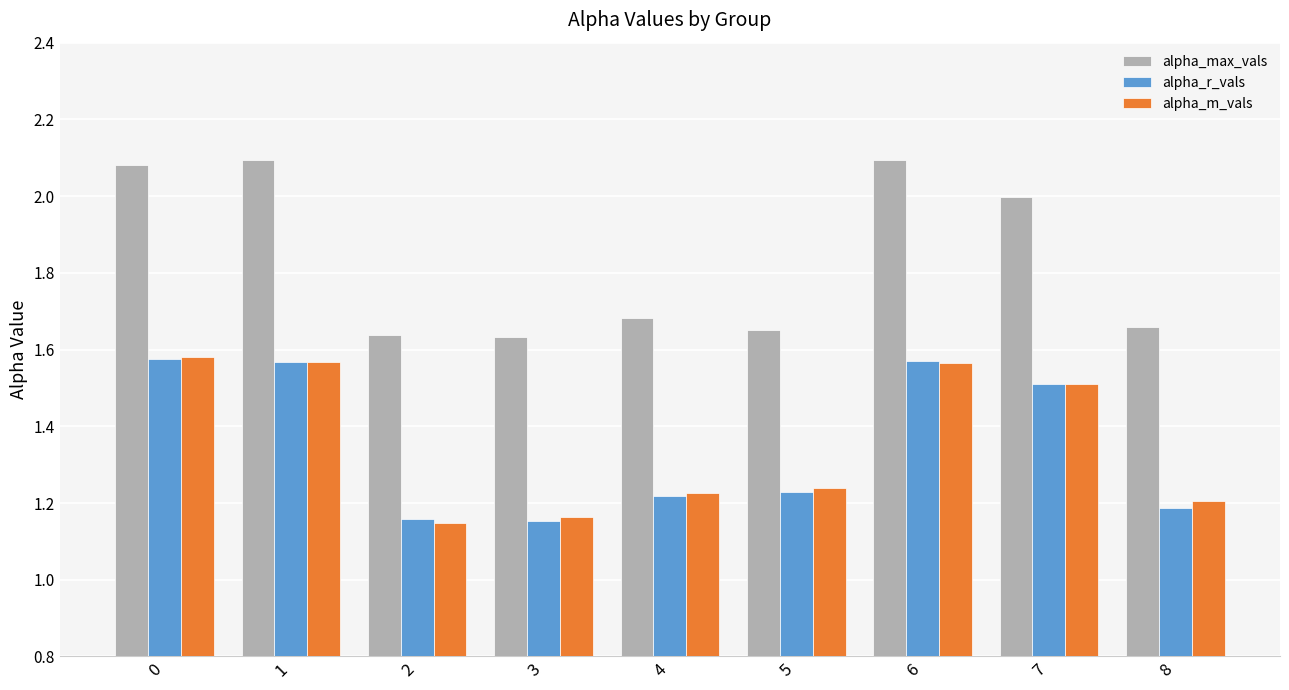

Which series changed the most between 4 and 6?

alpha_max_vals